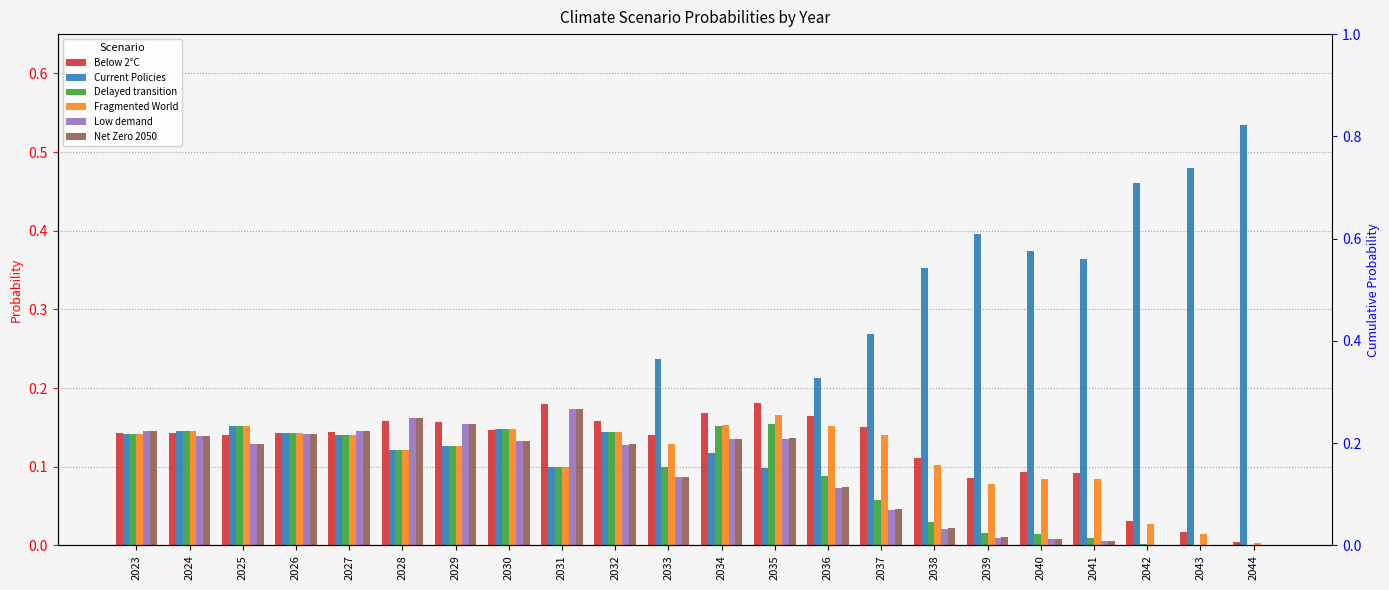

What are all the series names shown in the legend?

Below 2°C, Current Policies, Delayed transition, Fragmented World, Low demand, Net Zero 2050